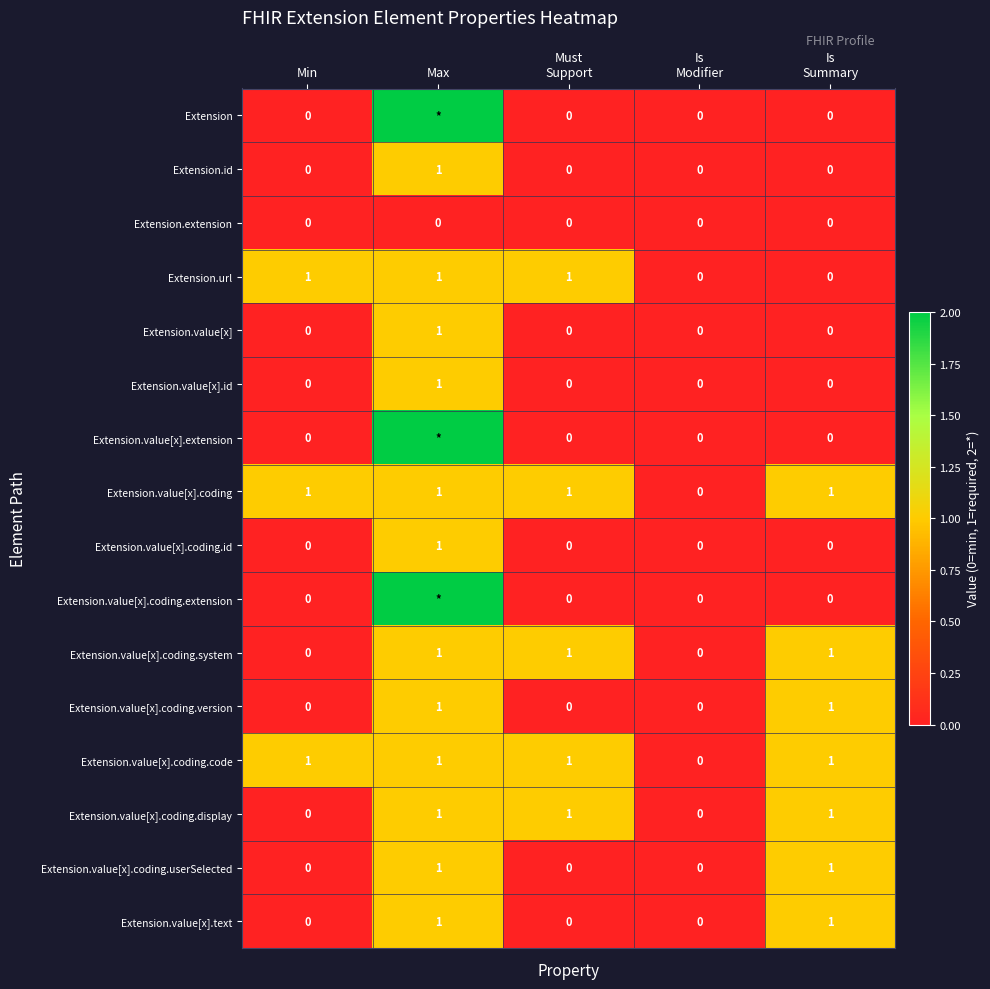

Is it true that Extension.value[x].coding.id equals 0 at Max?

False